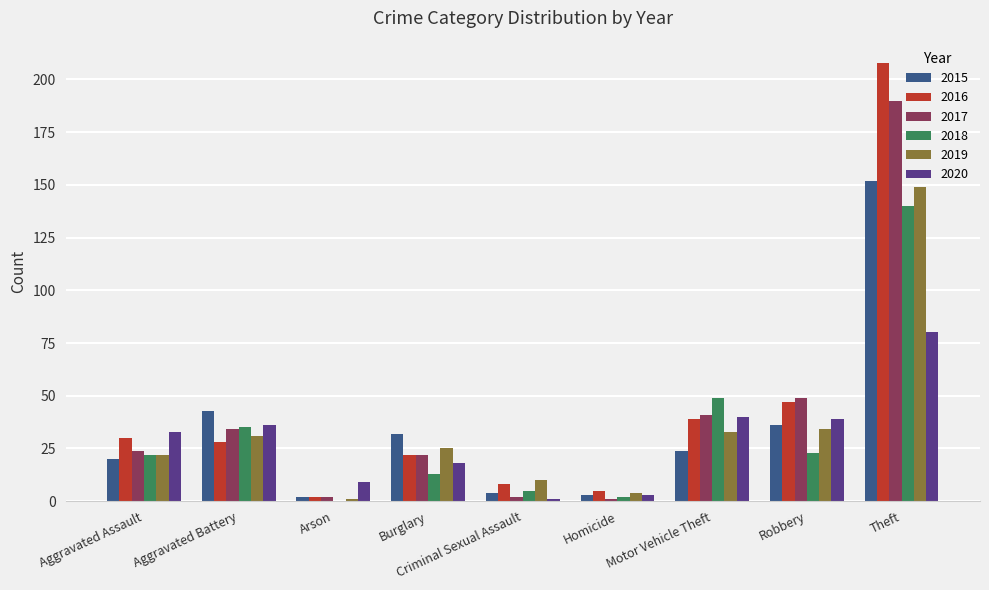

What is the sum of all 2020 values?

259